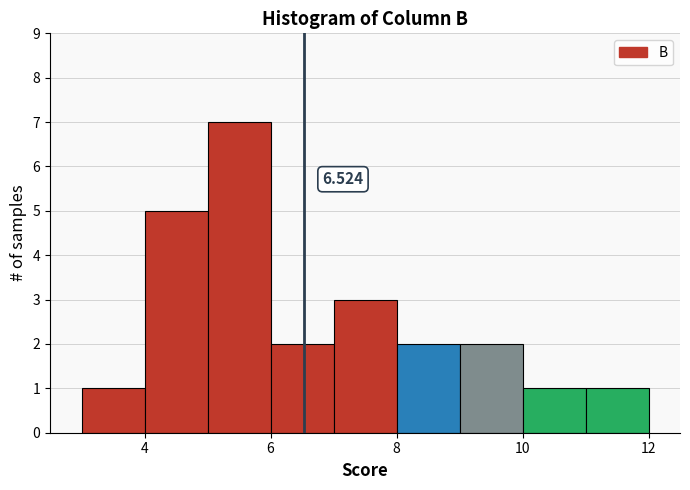

Which range on the x-axis has the tallest bar?

5 to 6